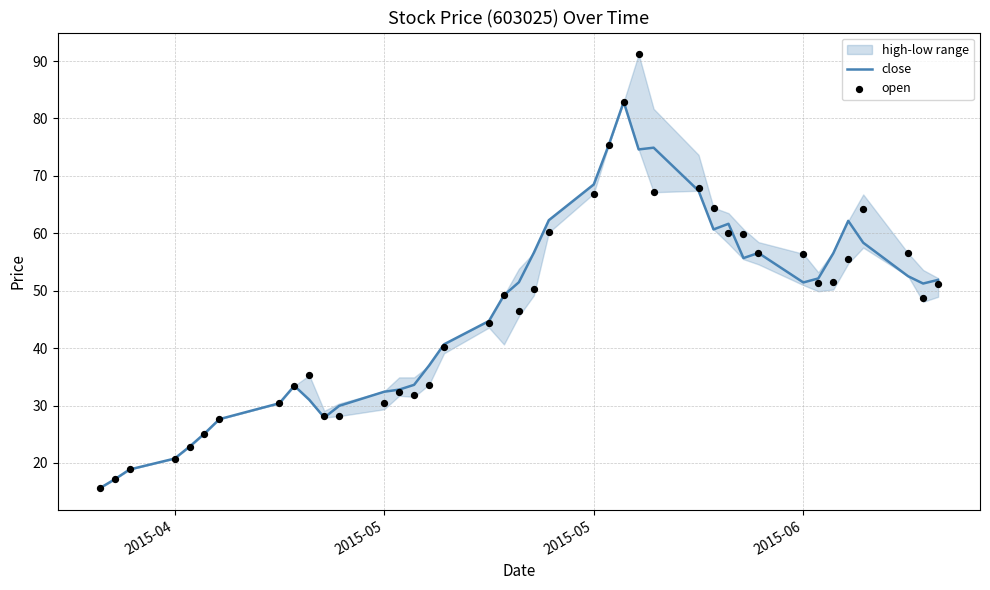

Is the value of open at 20 greater than the value of close at 6?

Yes